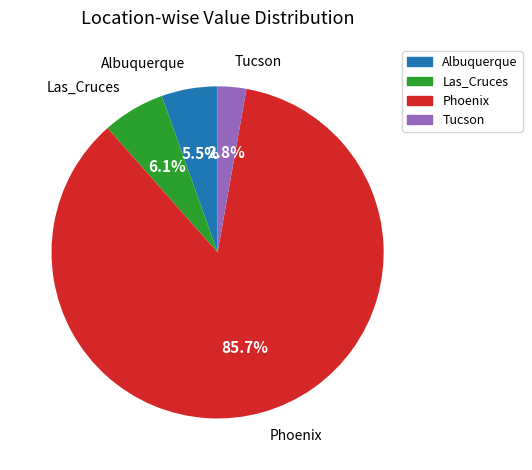

Do Las_Cruces and Tucson together represent more than half of the pie?

No